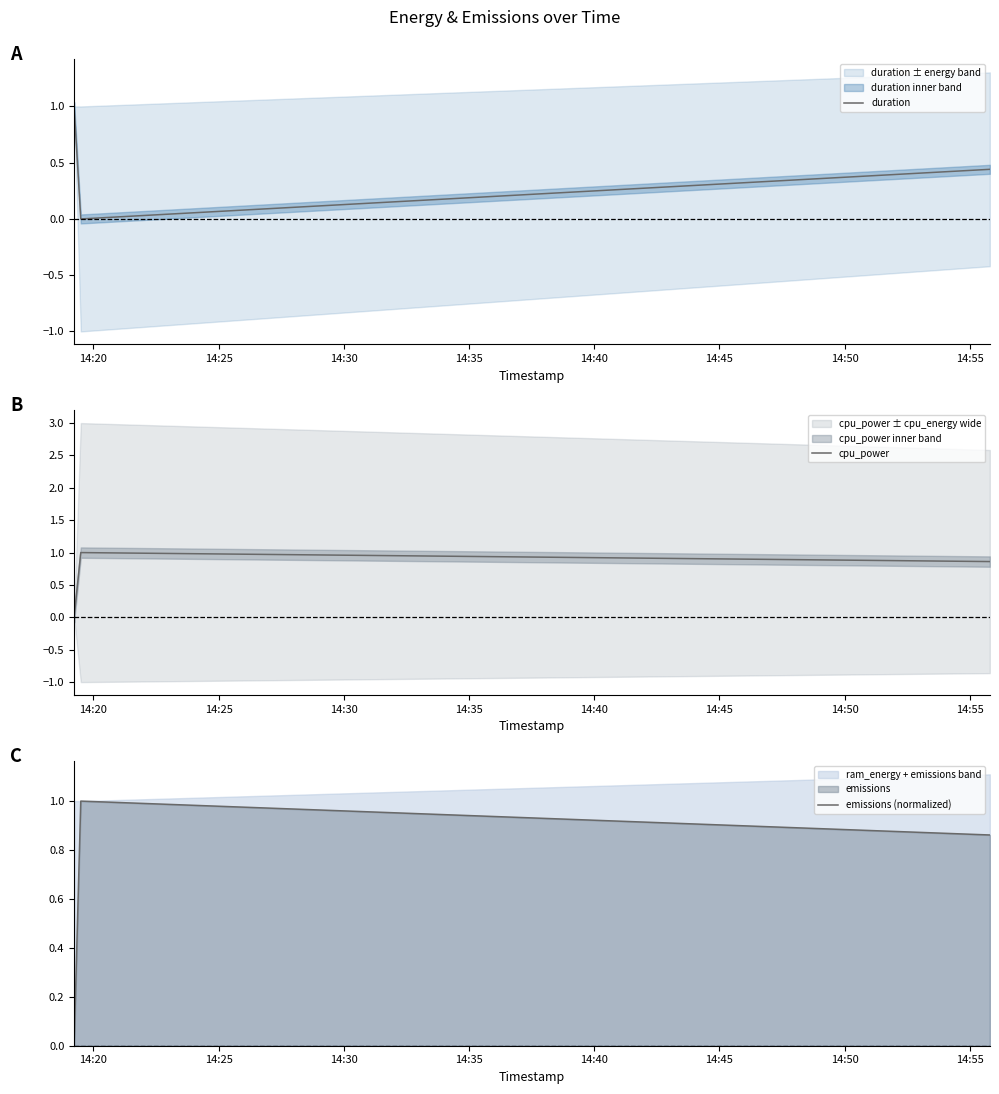

Which series has the largest total across all categories?

emissions (normalized)